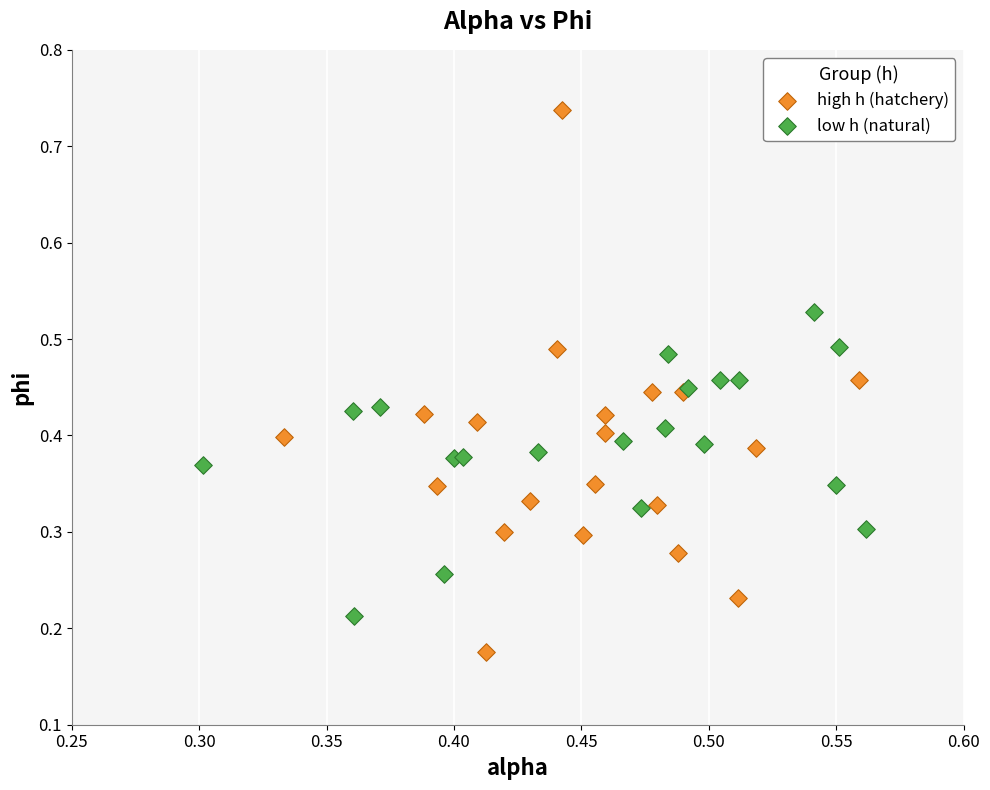

Which series contains the lowest Y value?

high h (hatchery)